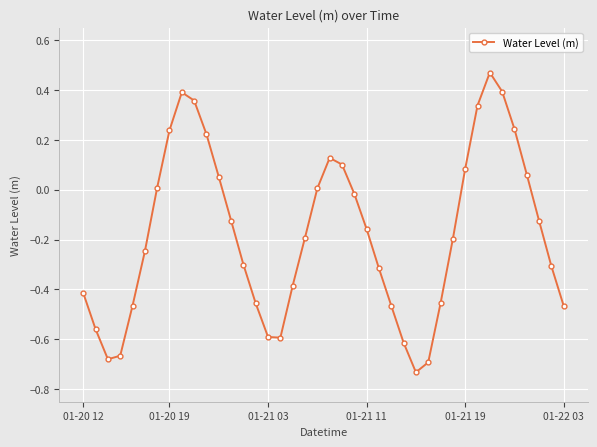

How many interior local valleys (lower than both neighbors) does the data have?

3